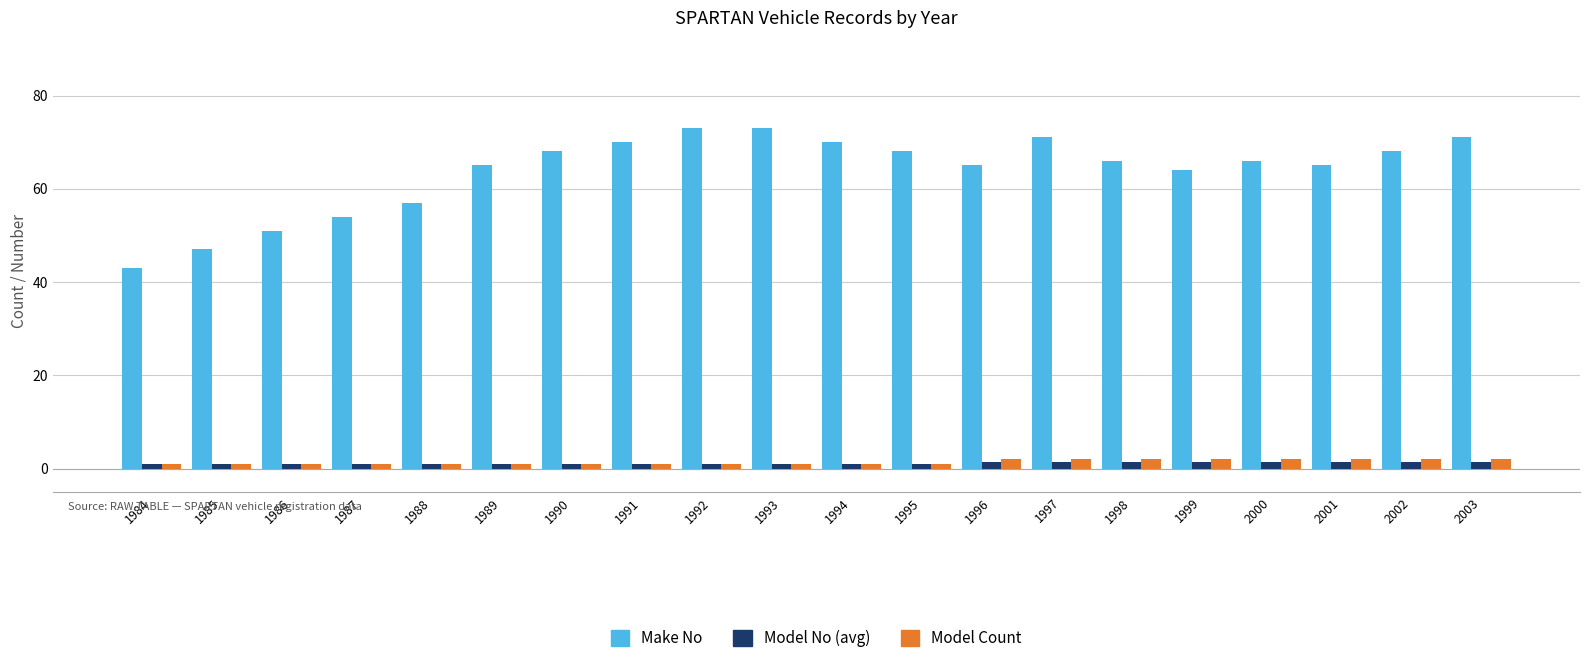

Which series has the widest spread of values?

Make No